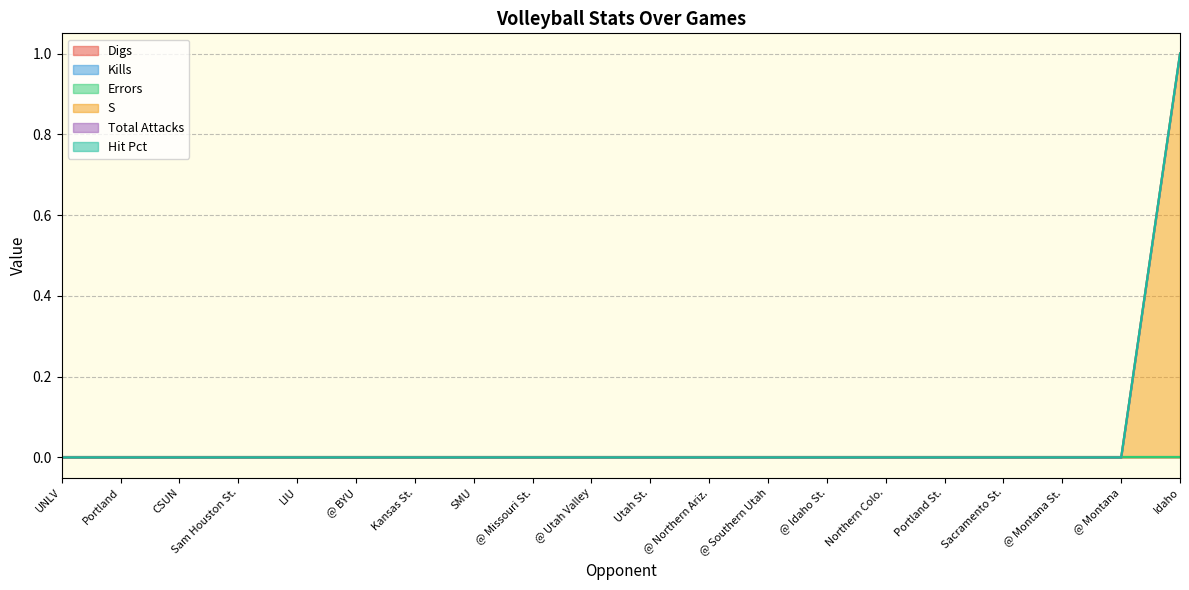

Which category has the lowest value in the S series?

UNLV